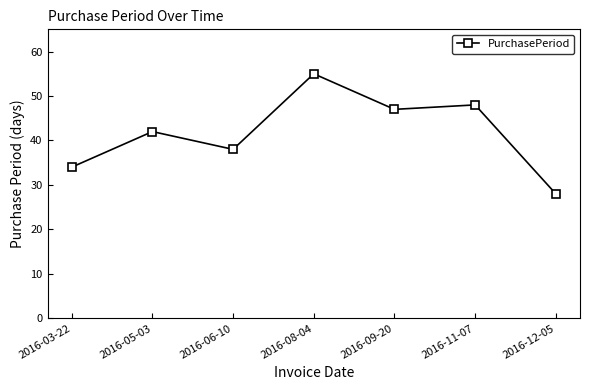

The chart shows a value of 47 at 2016-09-20. True or false?

True